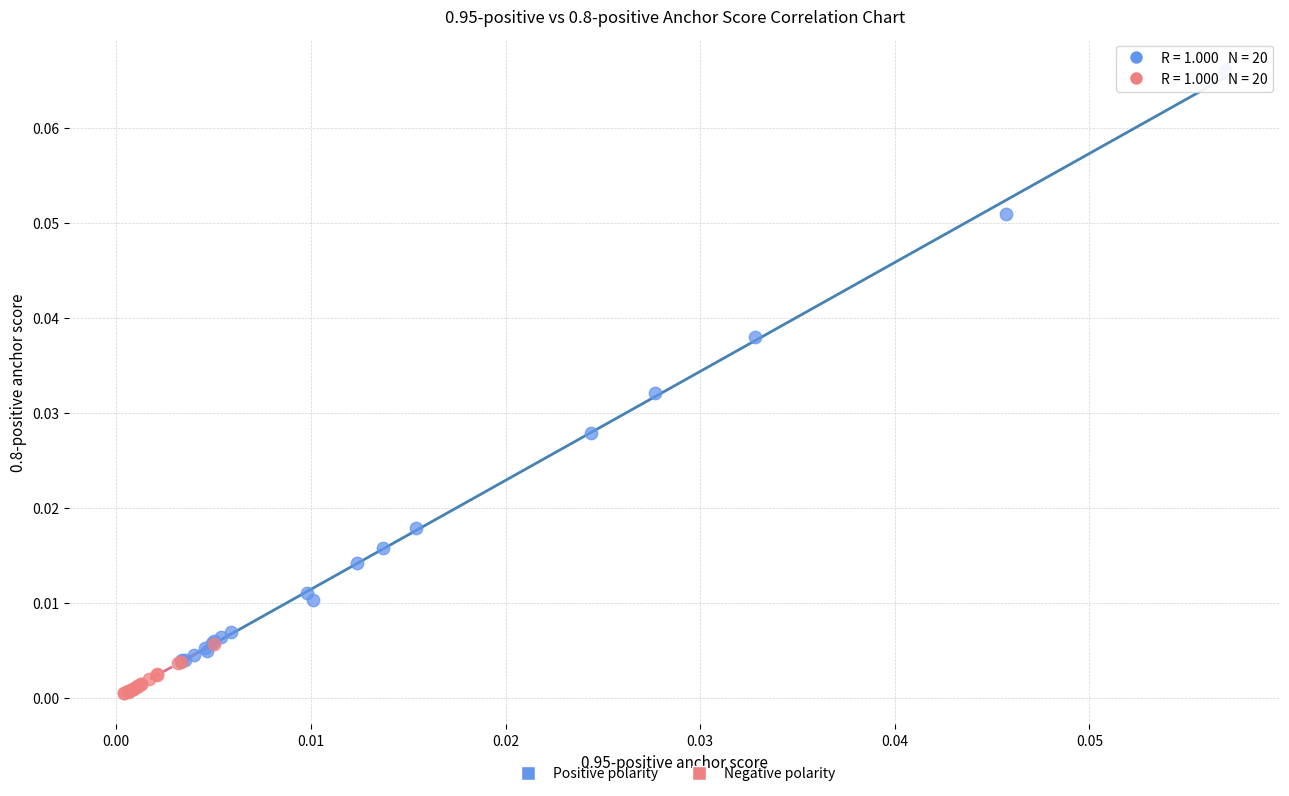

Which series reaches the maximum Y coordinate?

Positive polarity